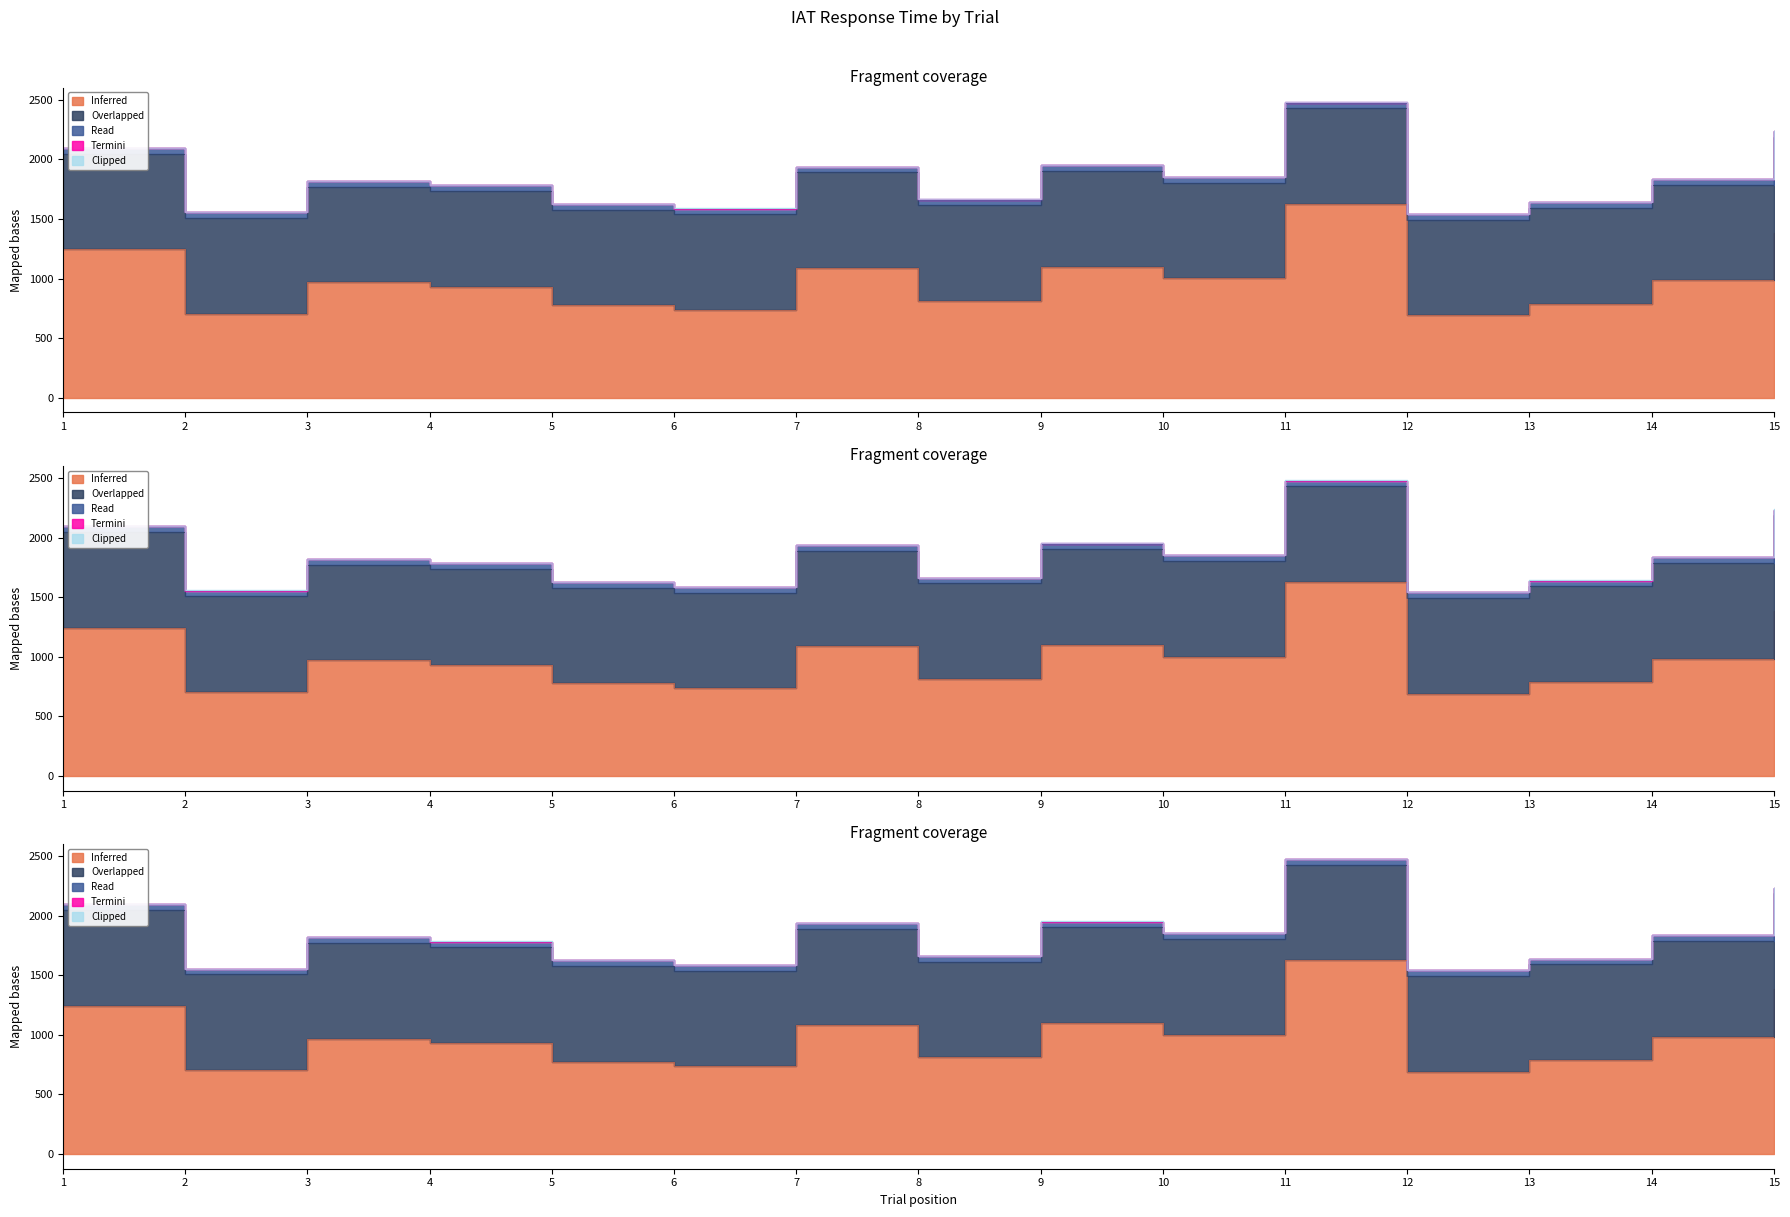

True or false: Termini and Read cross at least once.

False